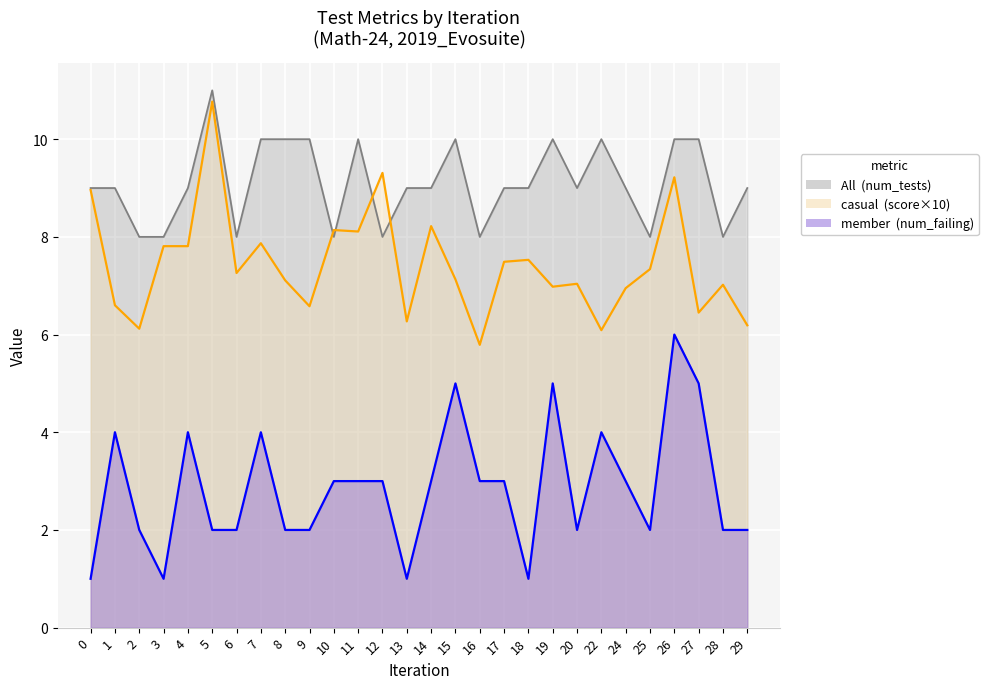

At which label does score reach its peak?

5